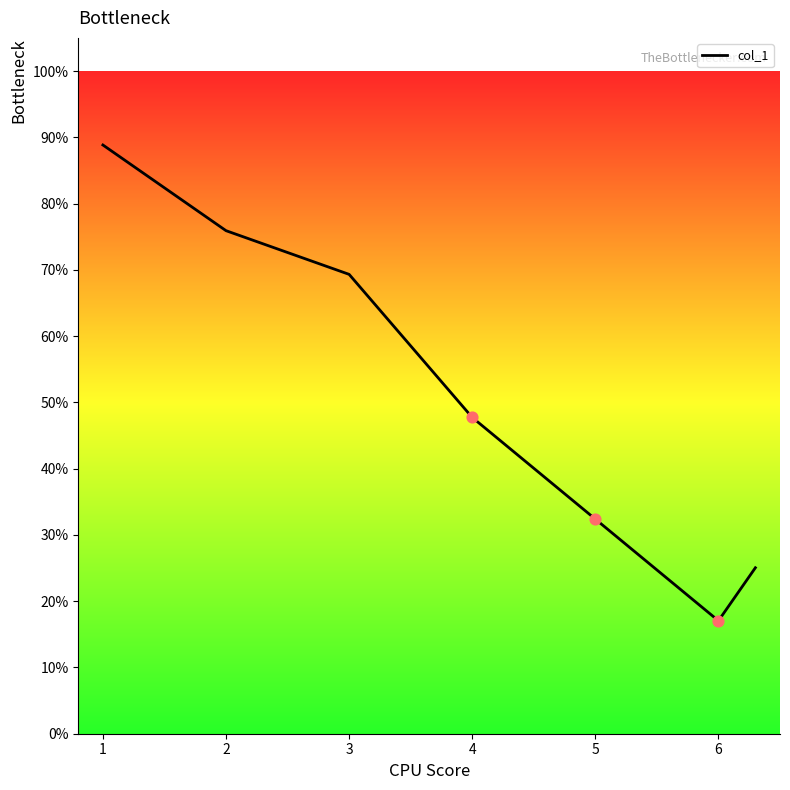

What is the change in value from 1 to 2?

-12.9